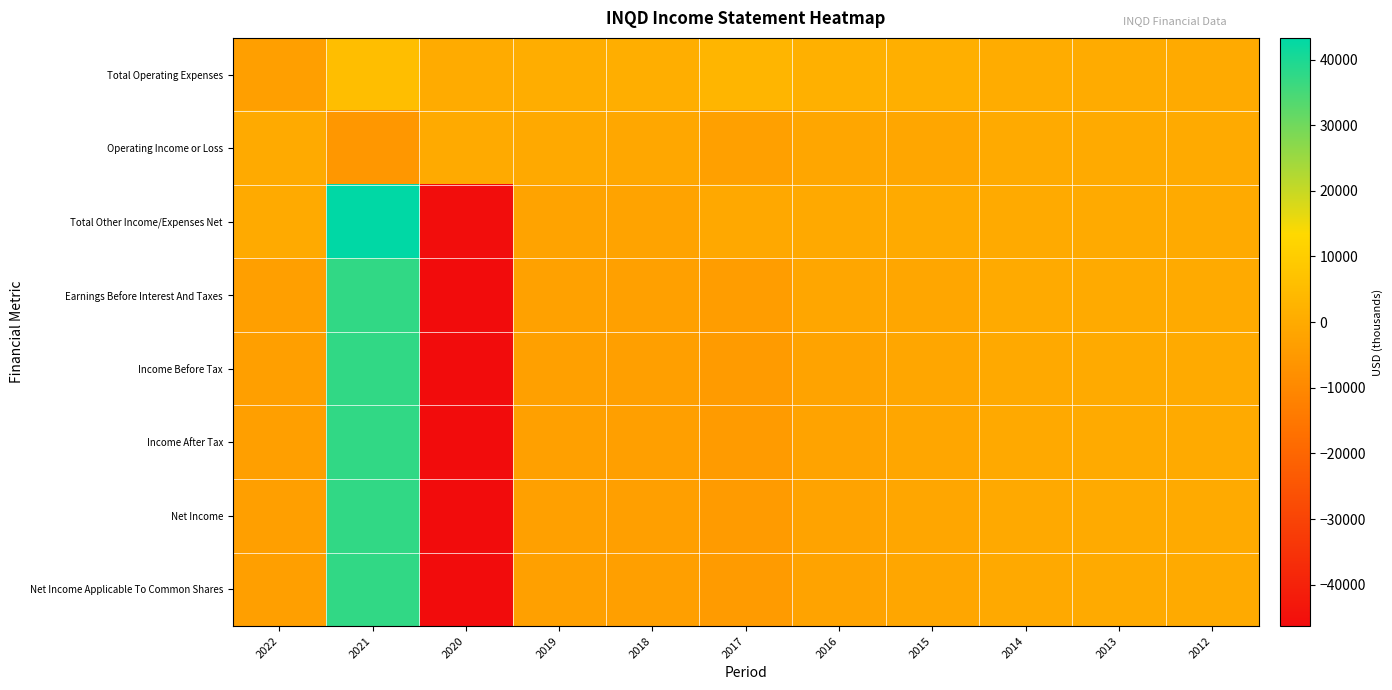

Which has a higher value, 2019 or 2014?

2019